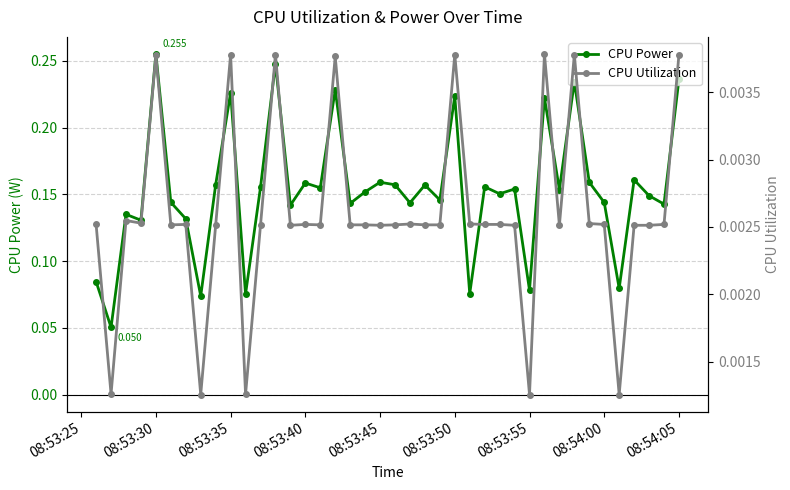

How many distinct data groups are displayed?

2